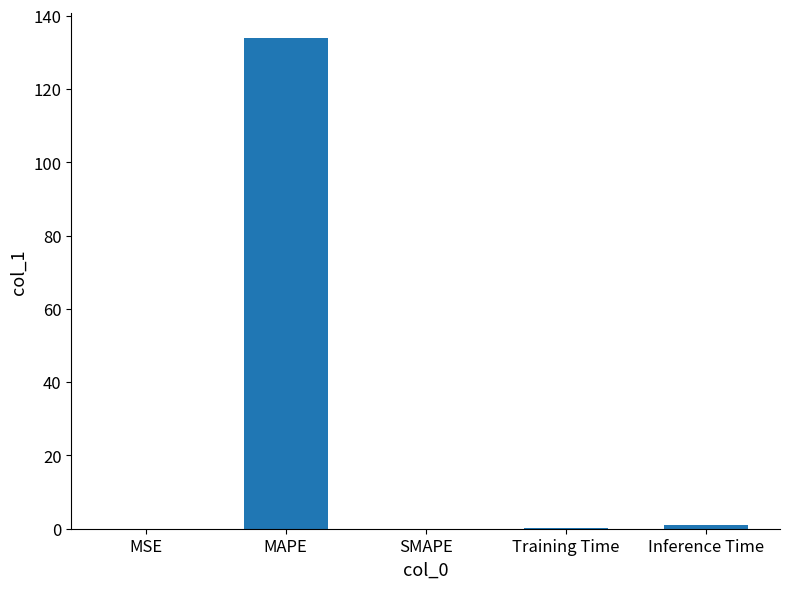

The chart shows a value of 0.0 at SMAPE. True or false?

True